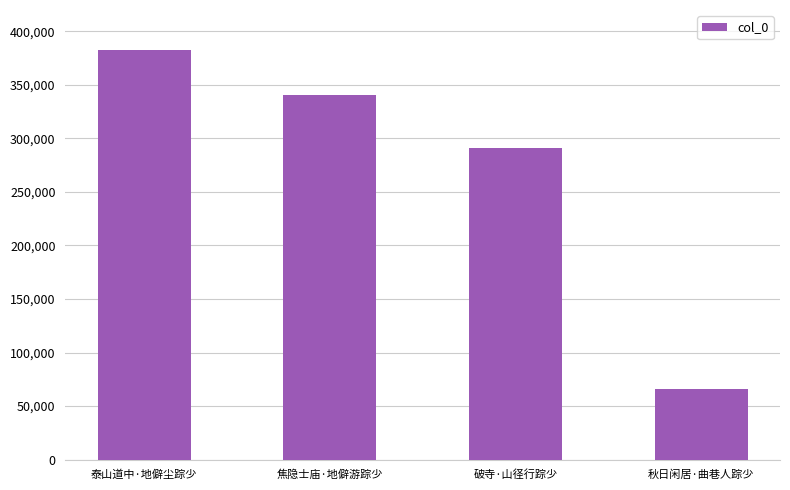

Rank the categories by value from highest to lowest.

泰山道中·地僻尘踪少, 焦隐士庙·地僻游踪少, 破寺·山径行踪少, 秋日闲居·曲巷人踪少